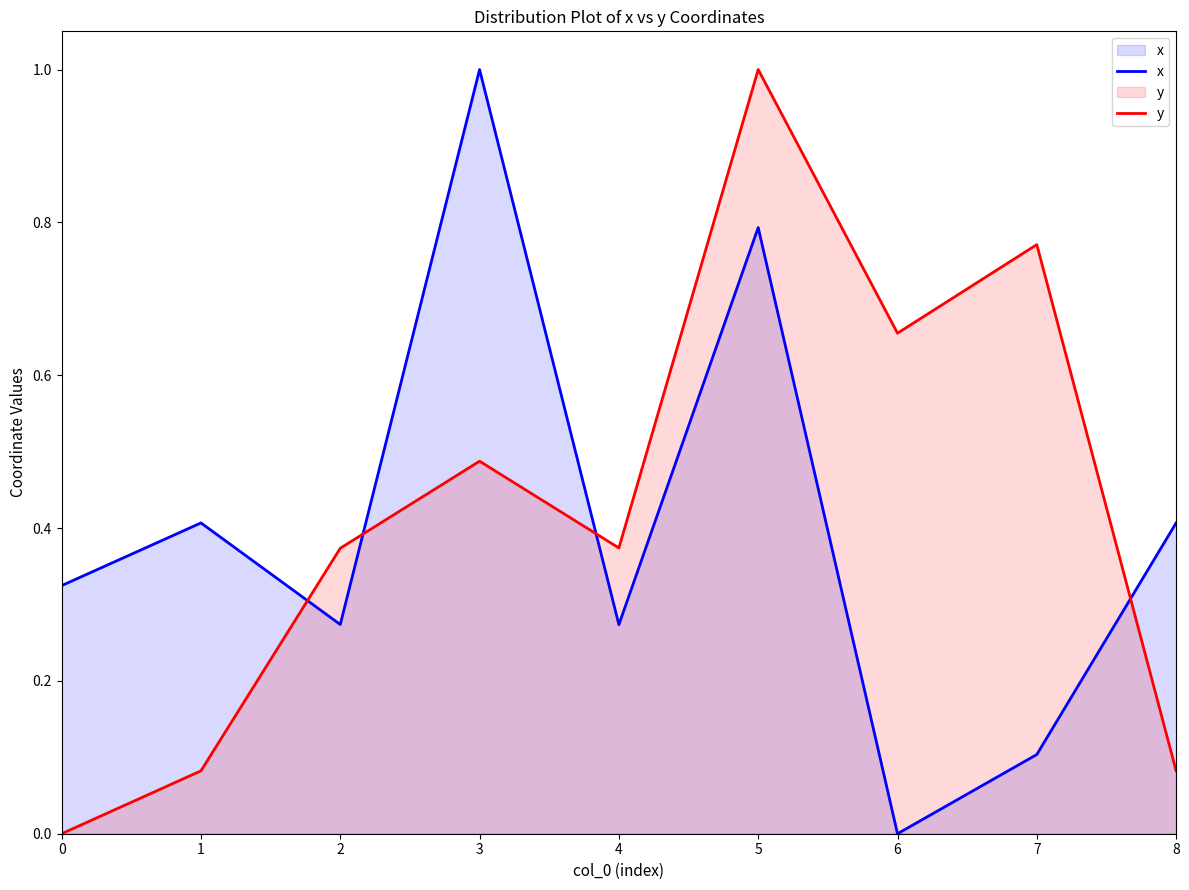

Which category has the lowest value in the x series?

6